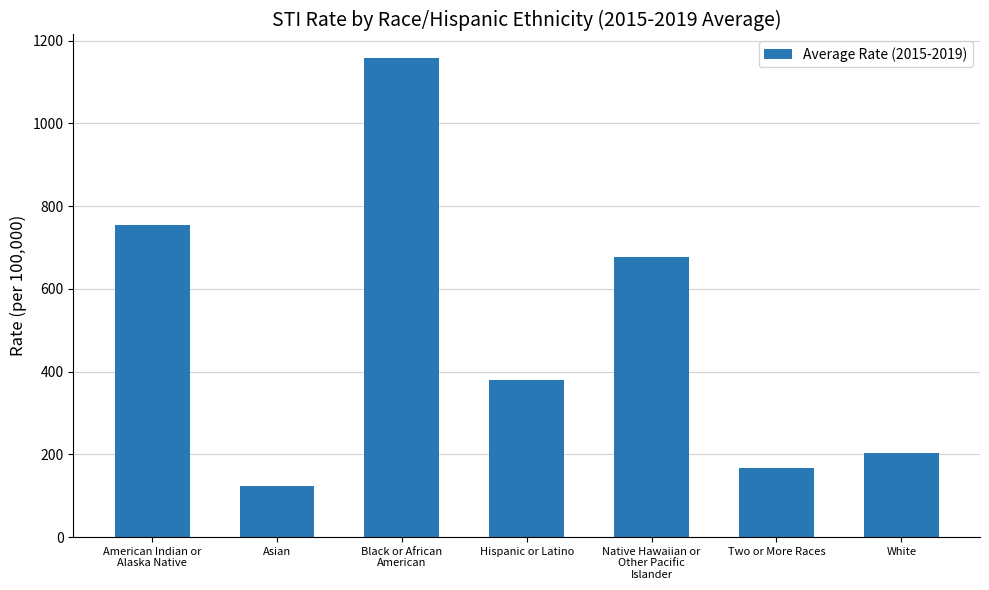

What is the greatest value displayed?

1157.1